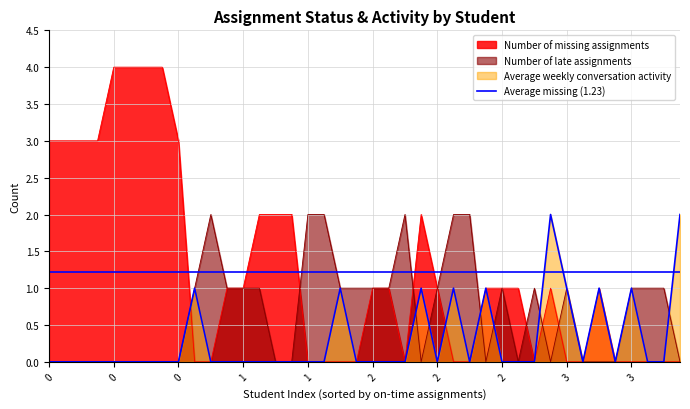

True or false: Number of missing assignments and Average weekly conversation activity intersect in this chart.

True